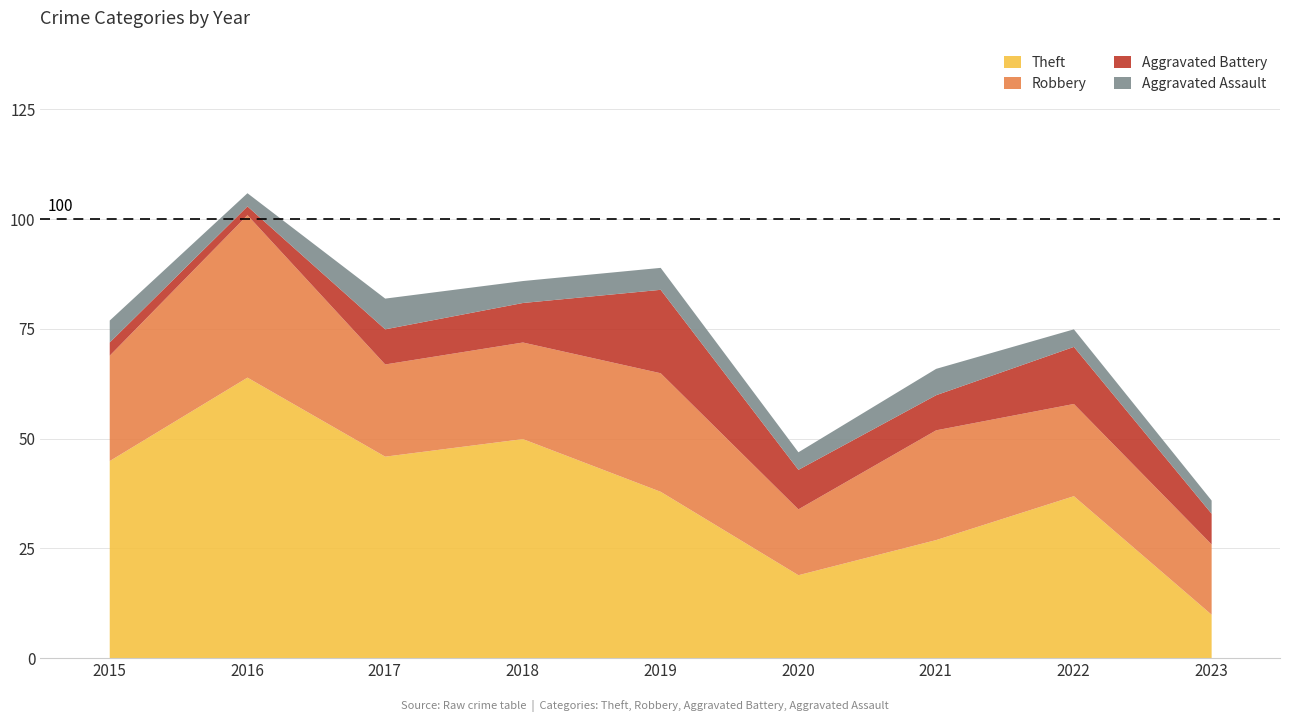

In Robbery, how many points are lower than both neighbors (excluding endpoints)?

2